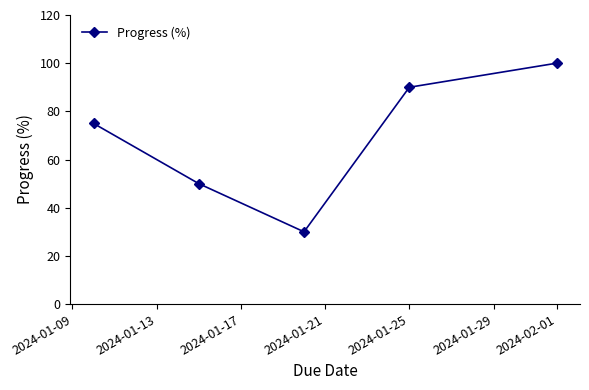

How many points are lower than both their immediate neighbors (excluding endpoints)?

1